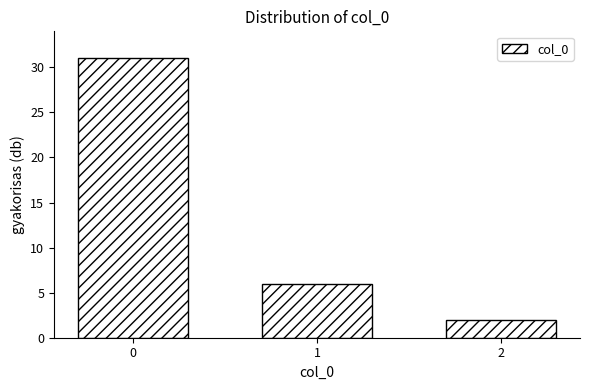

Reading left to right, what are all the values shown in this chart?

31	6	2